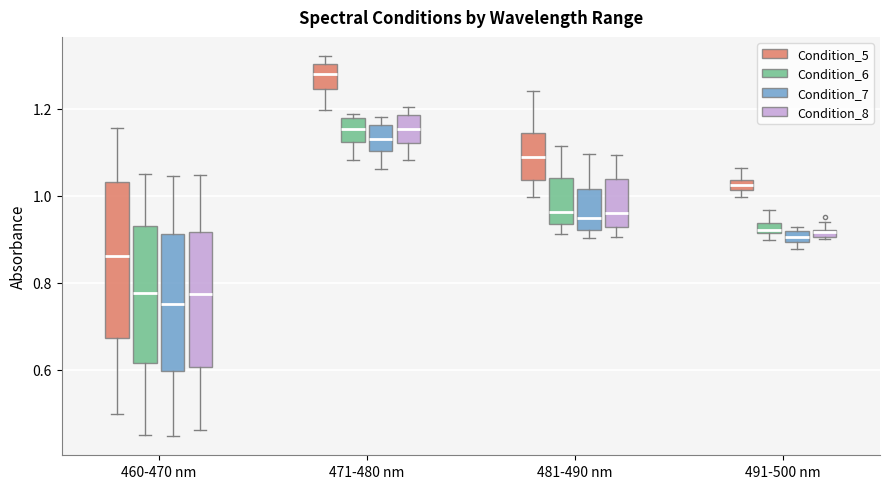

Which box is the tallest, from its lower edge to its upper edge?

460-470 nm (Condition_5)